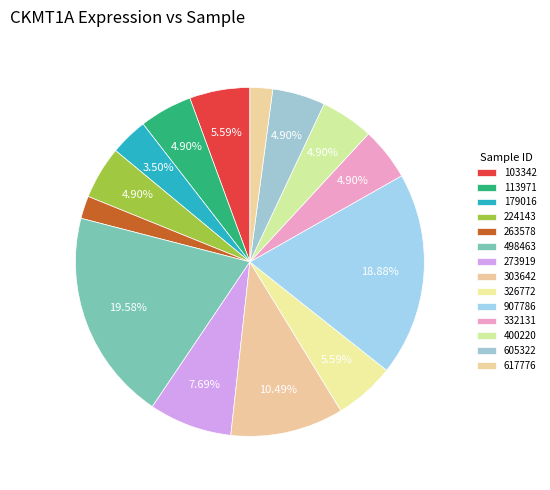

Is there a majority slice in this chart?

No